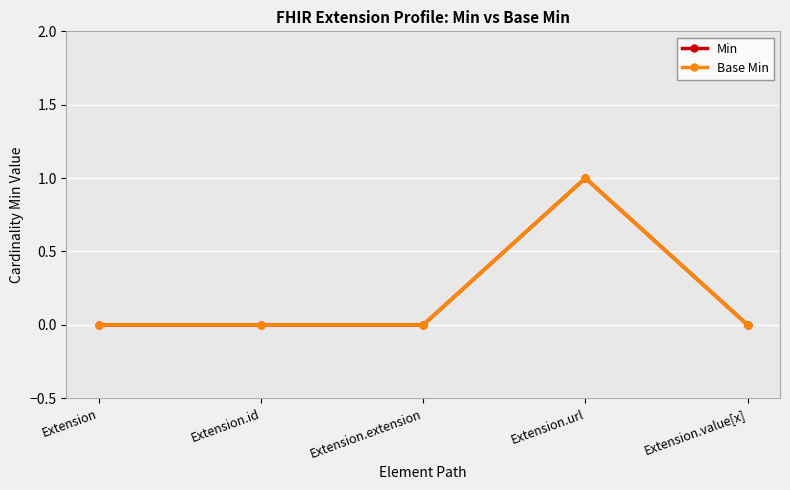

Does the chart have visible grid lines?

Yes